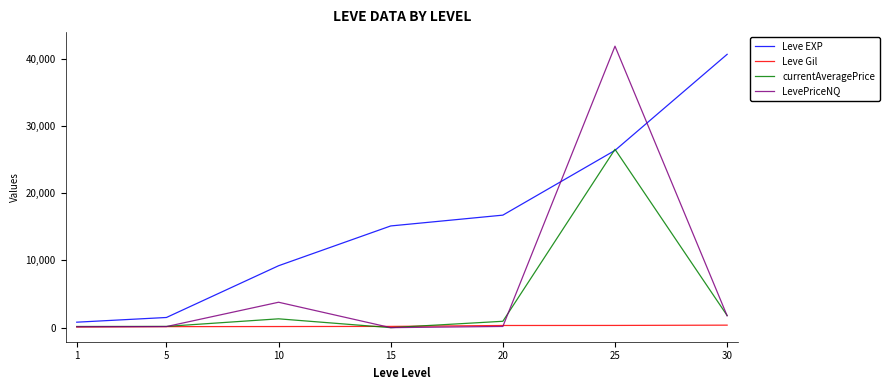

What is the difference between the highest and lowest values at 5?

1359.9